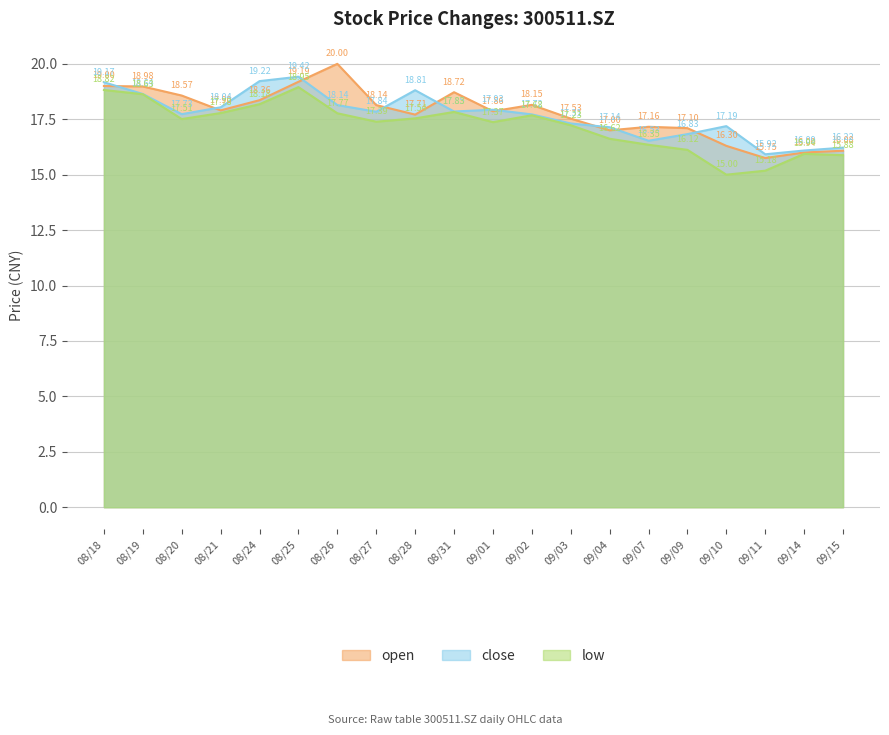

True or false: close has a value of 16.8 at 09/09.

True